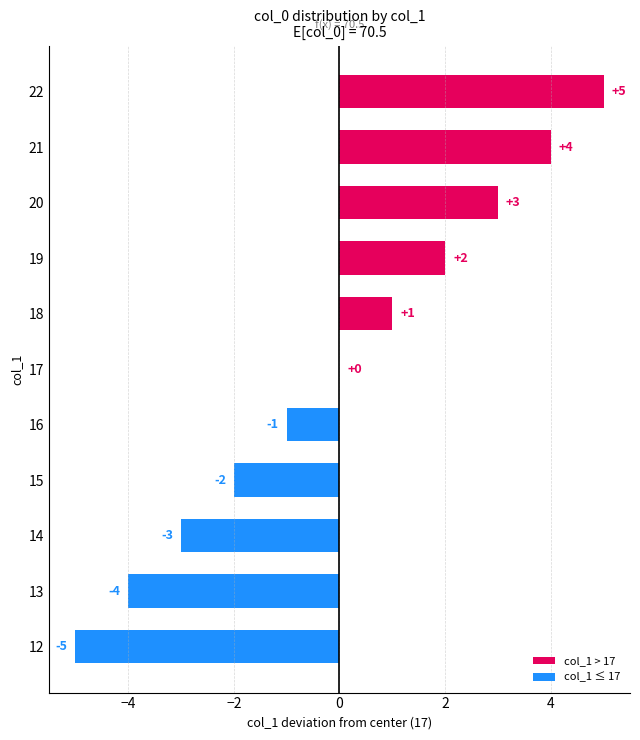

Are the bars horizontal?

Yes